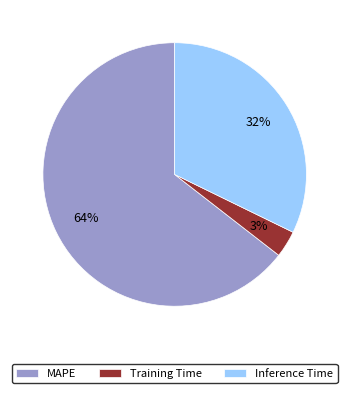

To the nearest percent, what is the combined percentage of MAPE and Training Time?

68%